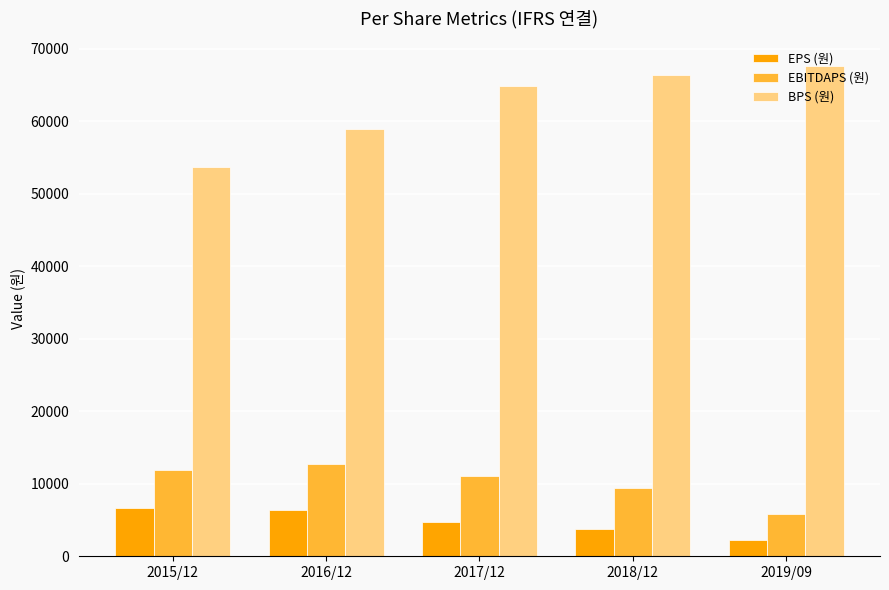

Which category has the lowest value across all series?

2019/09